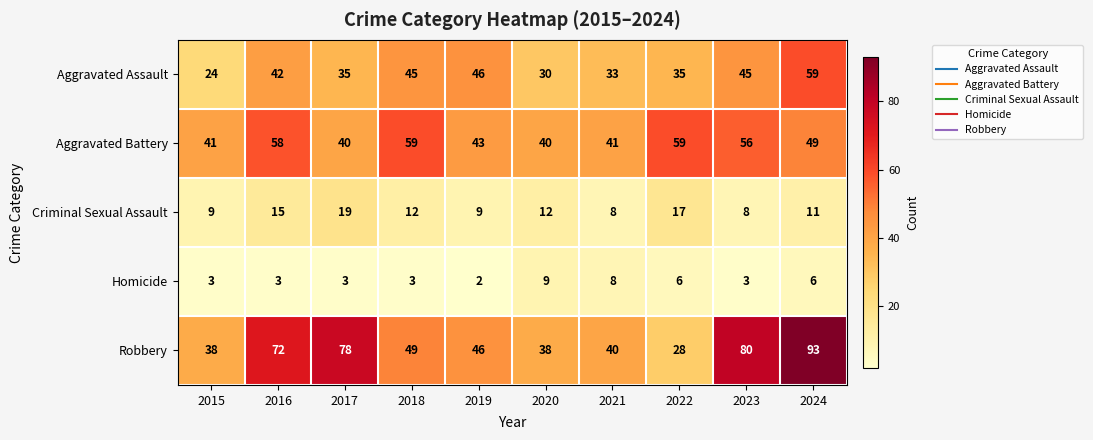

What is the approximate value of Aggravated Battery at 2020, to the nearest 10?

40